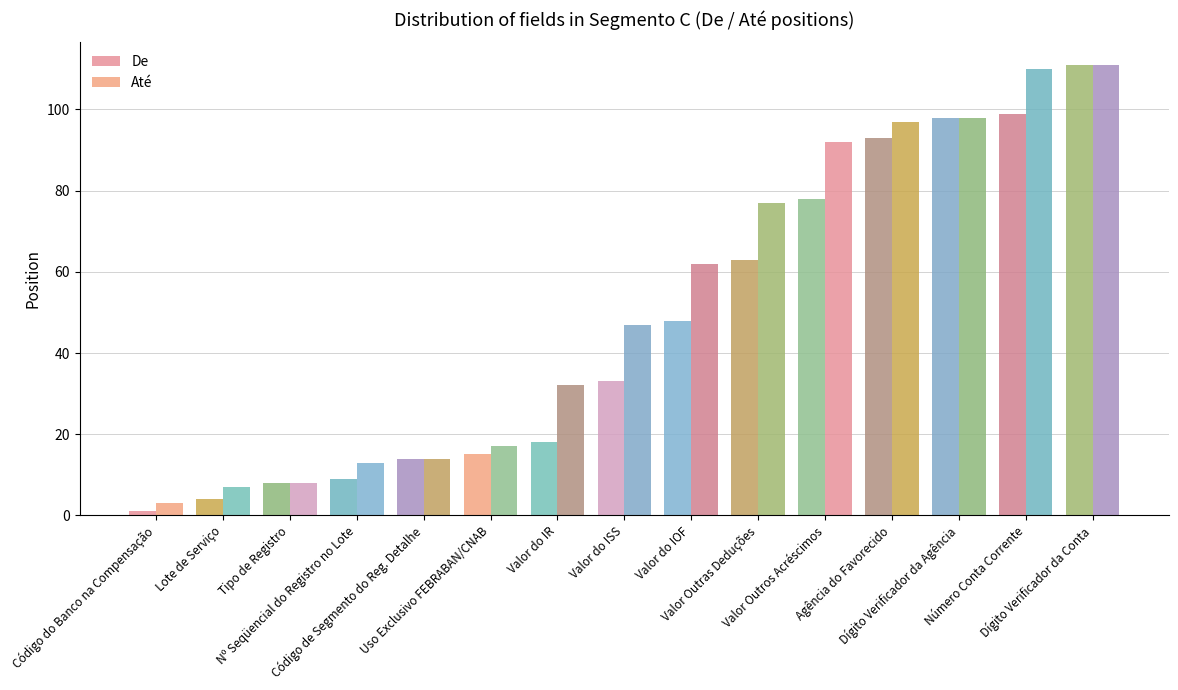

What is the difference between the maximum and minimum values in the De series?

110